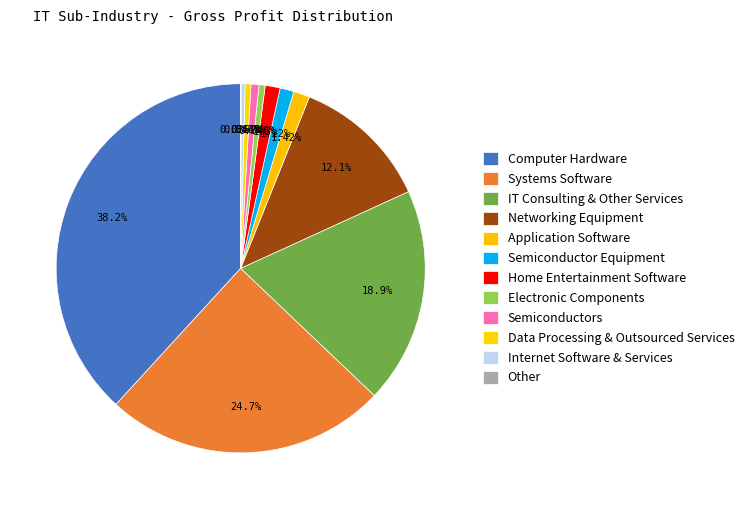

Which slice is the largest?

Computer Hardware